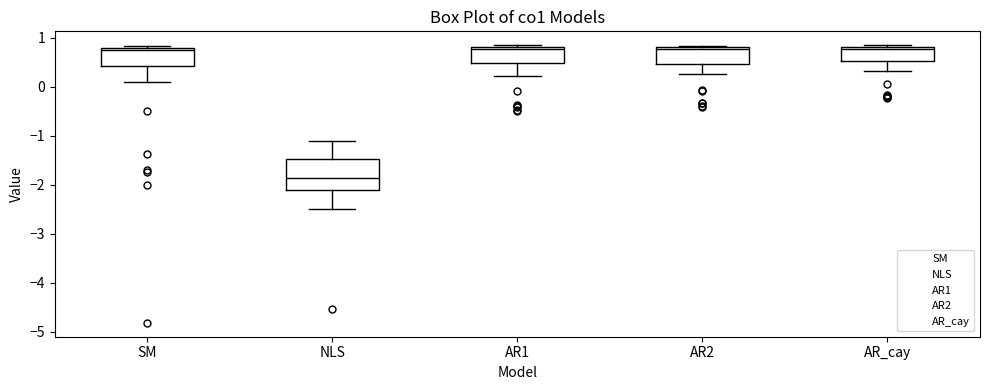

Where is the lower edge of the box for AR1 on the y-axis? The values are not printed on the chart, so give them approximately, as read against the axis.

0.5